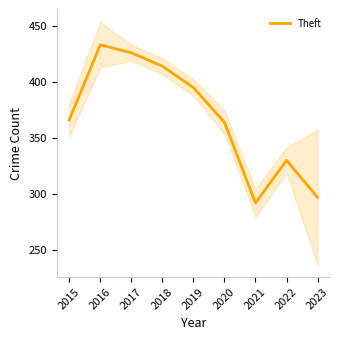

List the labels in order of value, smallest first.

2021, 2023, 2022, 2020, 2015, 2019, 2018, 2017, 2016